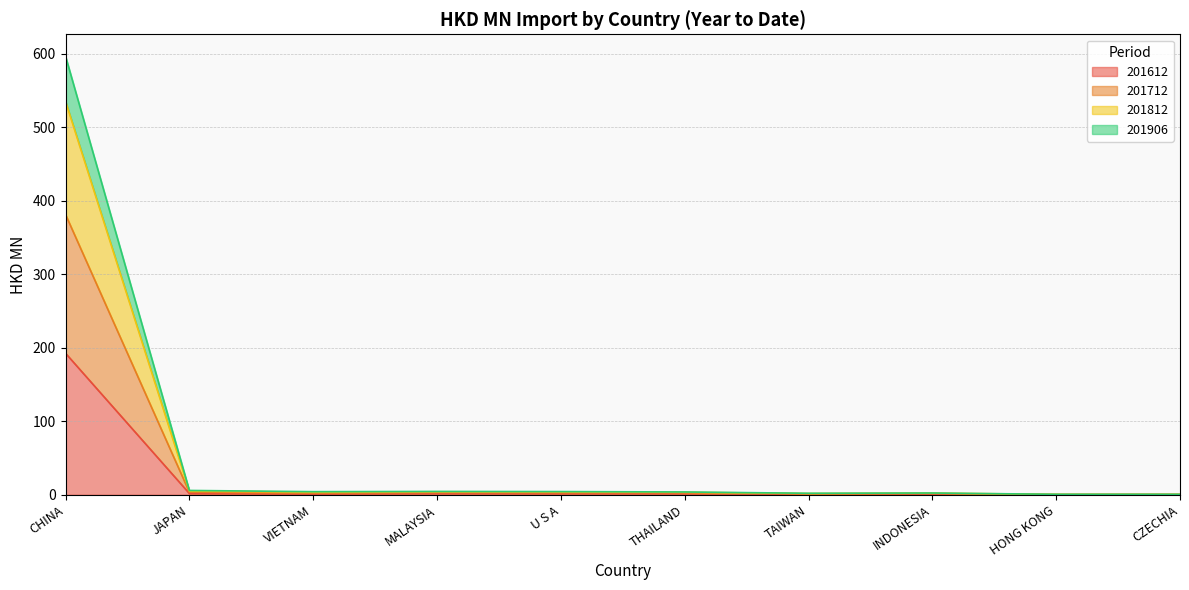

What is the sum of all 201612 values?

201.9